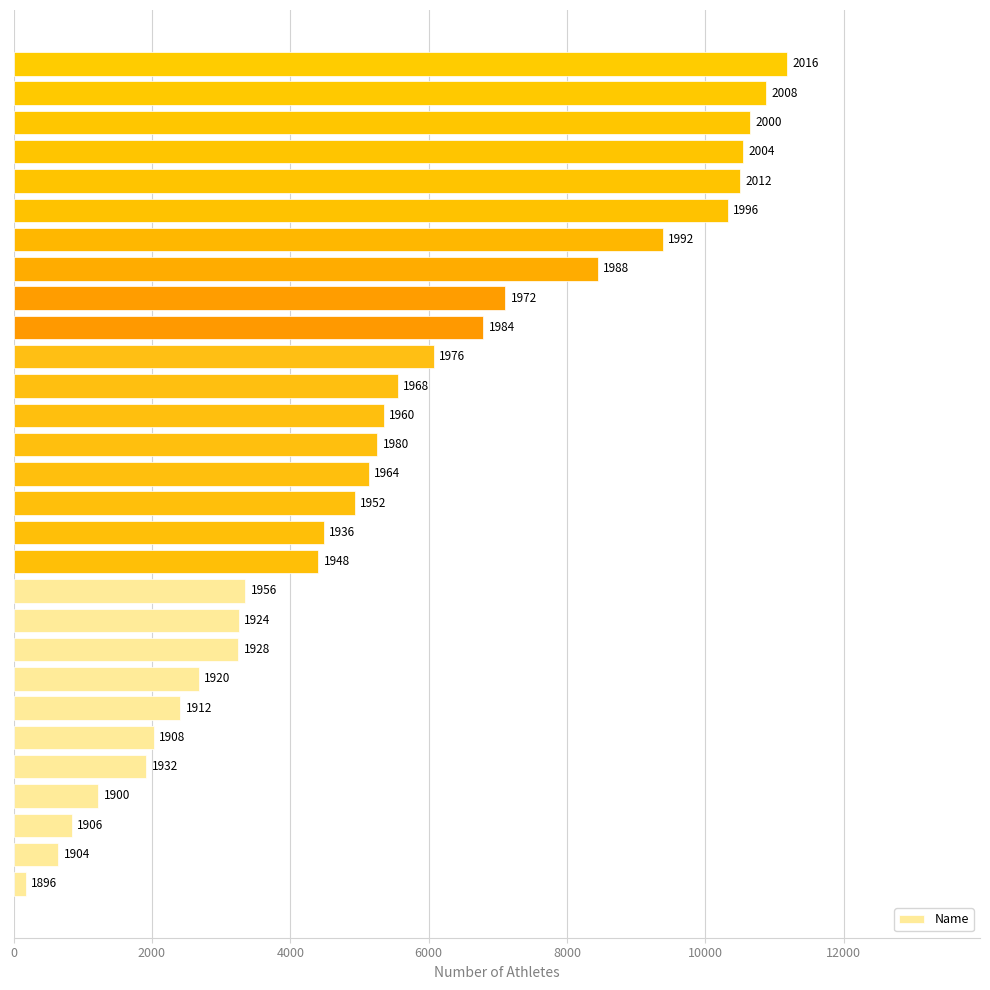

Where is the data nearest to the value 5675?

17